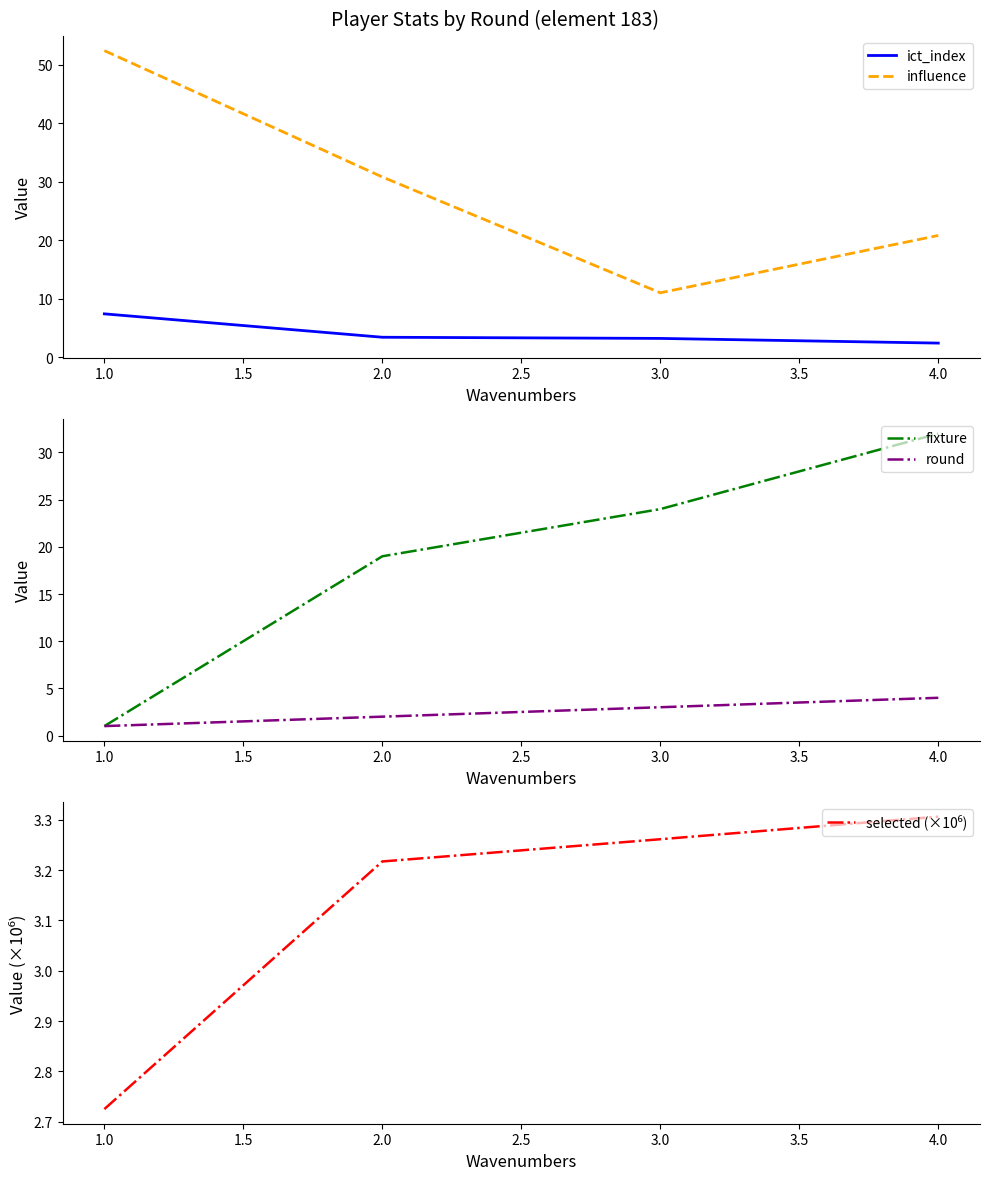

What are all the series names shown in the legend?

ict_index, influence, fixture, round, selected (×10⁶)